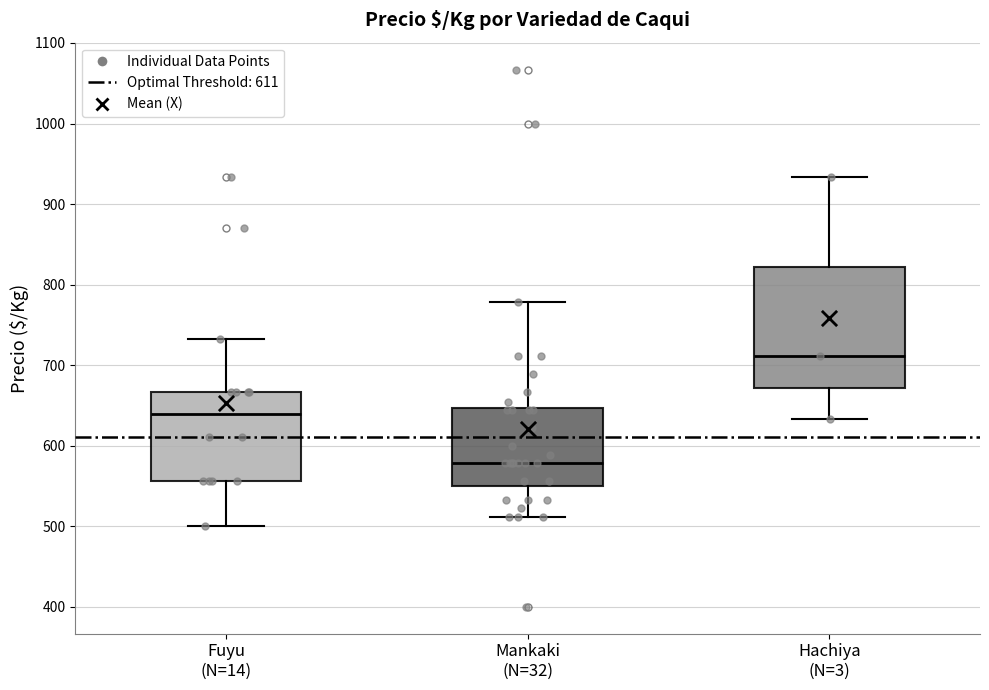

Reading left to right, transcribe this box plot: for each box, give where its median line is, the range the box spans, and where its two whiskers end, as read against the y-axis. The values are not printed on the chart, so give them approximately, as read against the axis.

Fuyu (N=14): median 640, box 560 to 670, whiskers 500 to 730
Mankaki (N=32): median 580, box 550 to 650, whiskers 510 to 780
Hachiya (N=3): median 710, box 670 to 820, whiskers 630 to 930